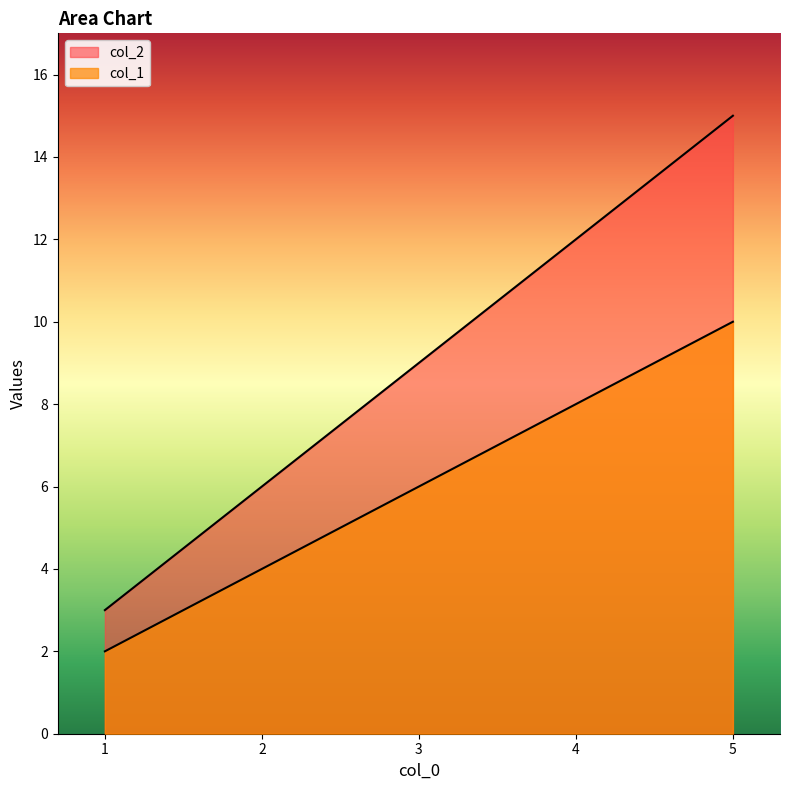

Is the value of col_1 at 4 greater than the value of col_2 at 5?

Yes